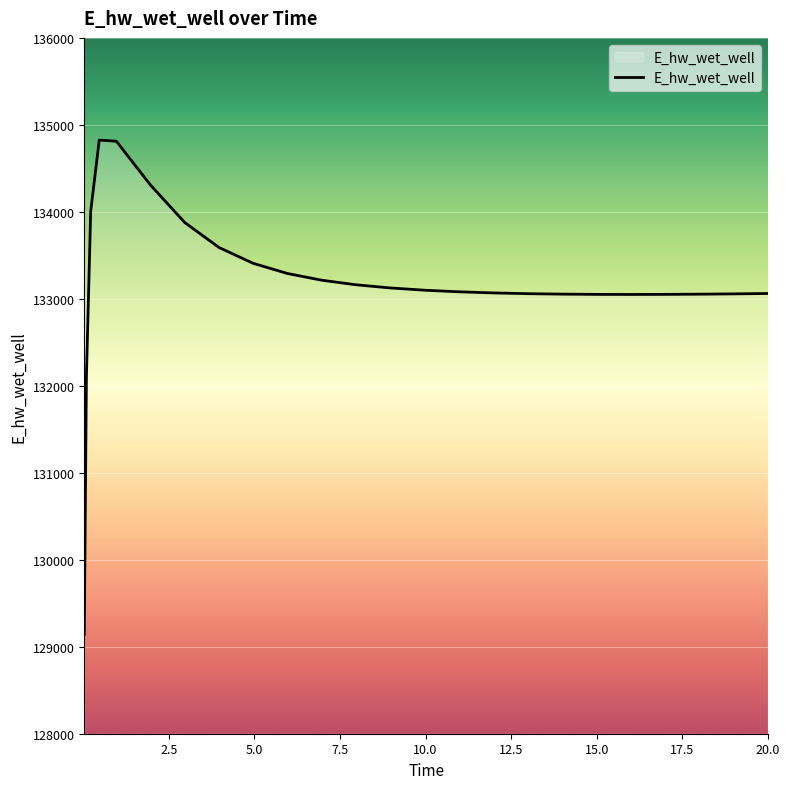

What is the maximum value shown in the chart?

134824.9